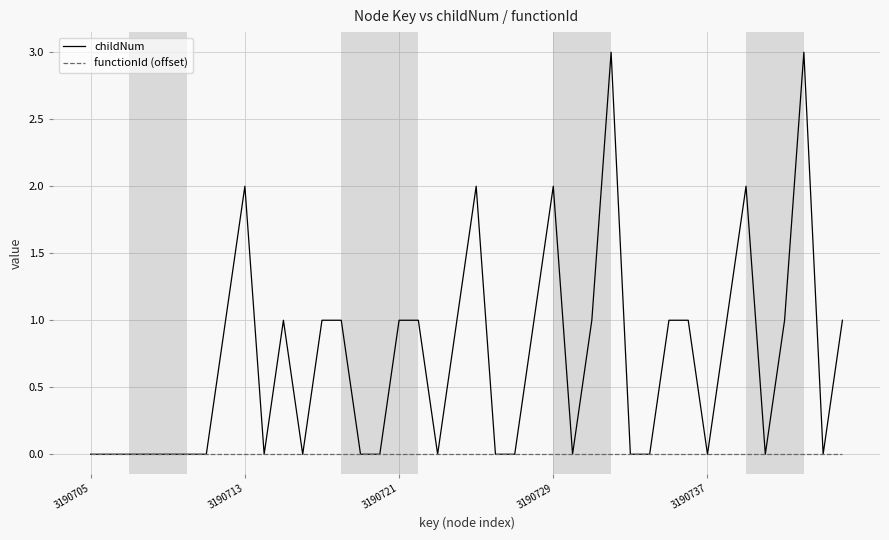

Rank the series by their maximum value, from lowest to highest.

functionId (offset), childNum